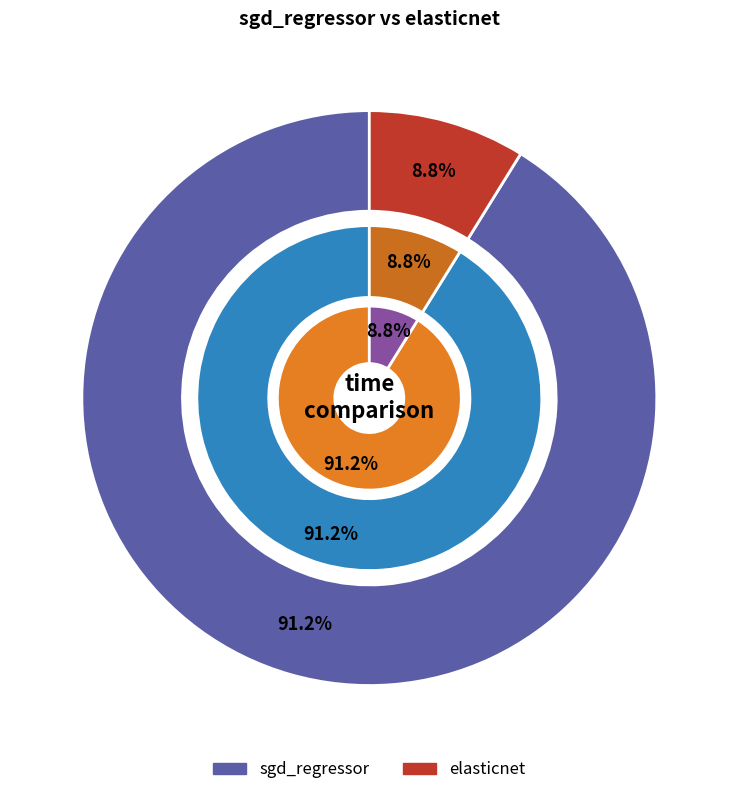

Rank the categories by value from lowest to highest.

elasticnet, sgd_regressor